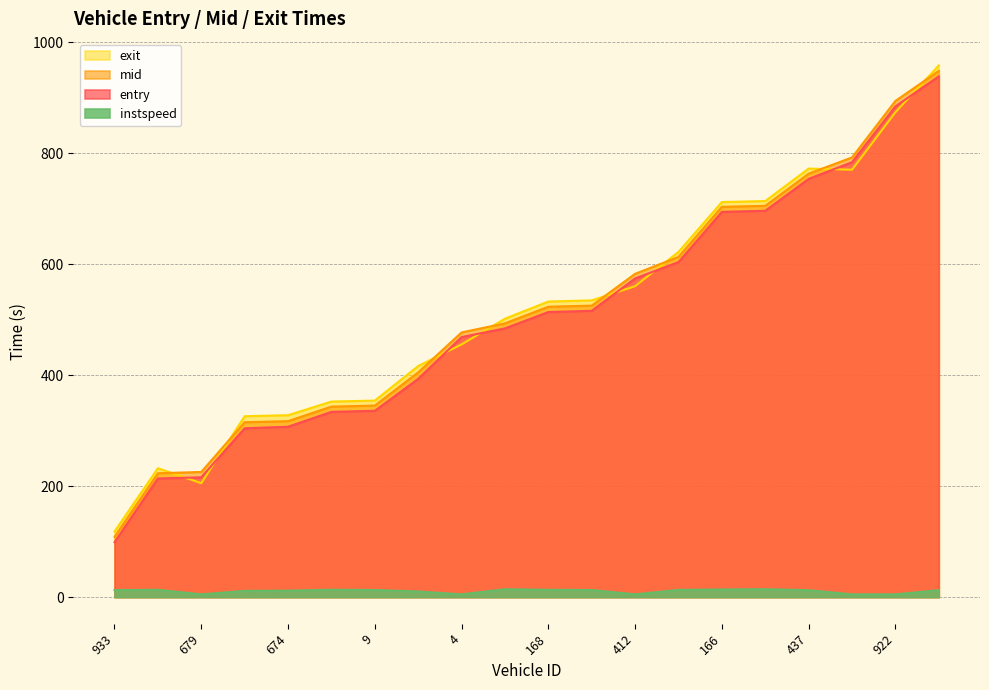

What is the total value across all series at 922?

2657.6